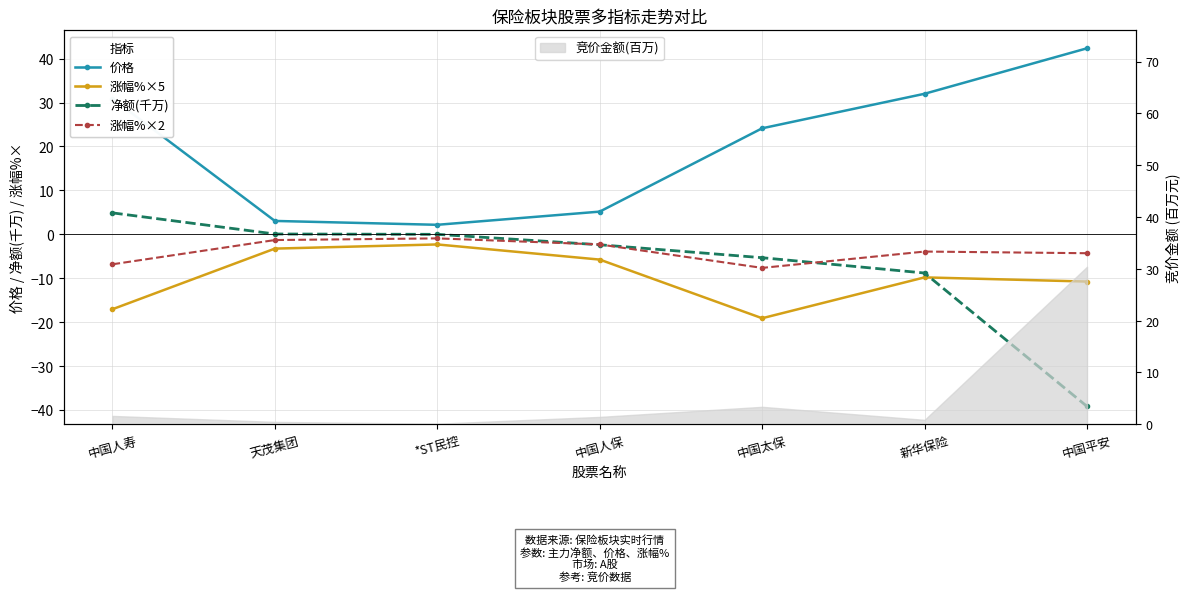

List the series in order of their peak value, highest first.

价格, 净额(千万), 涨幅%×2, 涨幅%×5